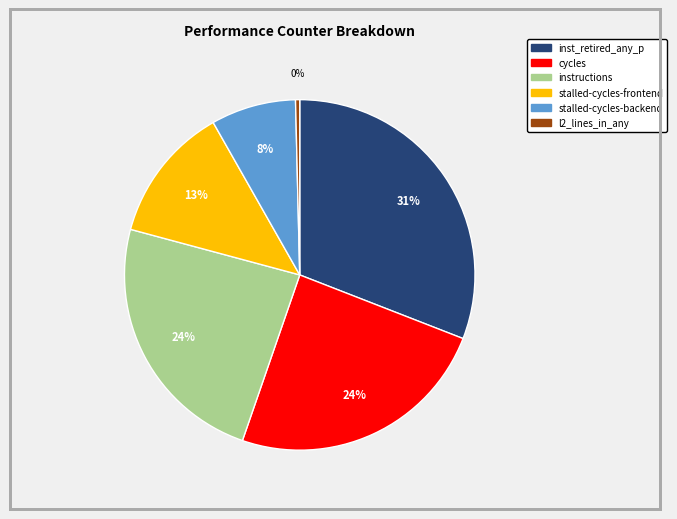

Is there a majority slice in this chart?

No